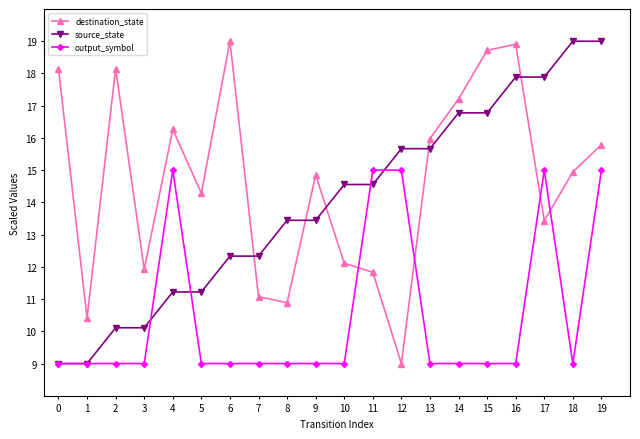

Reading right to left, transcribe all the data shown in this chart.

destination_state: 15.8	14.9	13.4	18.9	18.7	17.2	16.0	9.0	11.8	12.1	14.8	10.9	11.1	19.0	14.3	16.3	11.9	18.2	10.4	18.2
source_state: 19.0	19.0	17.9	17.9	16.8	16.8	15.7	15.7	14.6	14.6	13.4	13.4	12.3	12.3	11.2	11.2	10.1	10.1	9.0	9.0
output_symbol: 15.0	9.0	15.0	9.0	9.0	9.0	9.0	15.0	15.0	9.0	9.0	9.0	9.0	9.0	9.0	15.0	9.0	9.0	9.0	9.0